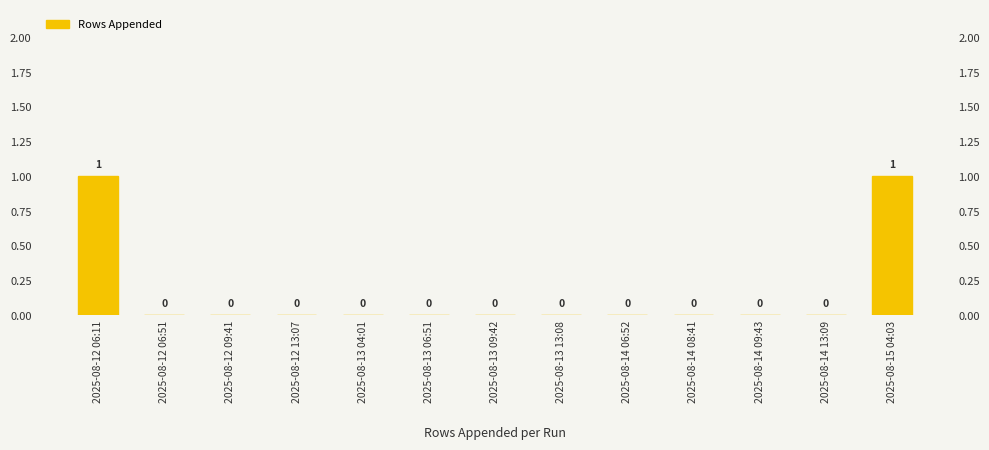

Reading left to right, extract all data points from this chart.

2025-08-12 06:11=1	2025-08-12 06:51=0	2025-08-12 09:41=0	2025-08-12 13:07=0	2025-08-13 04:01=0	2025-08-13 06:51=0	2025-08-13 09:42=0	2025-08-13 13:08=0	2025-08-14 06:52=0	2025-08-14 08:41=0	2025-08-14 09:43=0	2025-08-14 13:09=0	2025-08-15 04:03=1